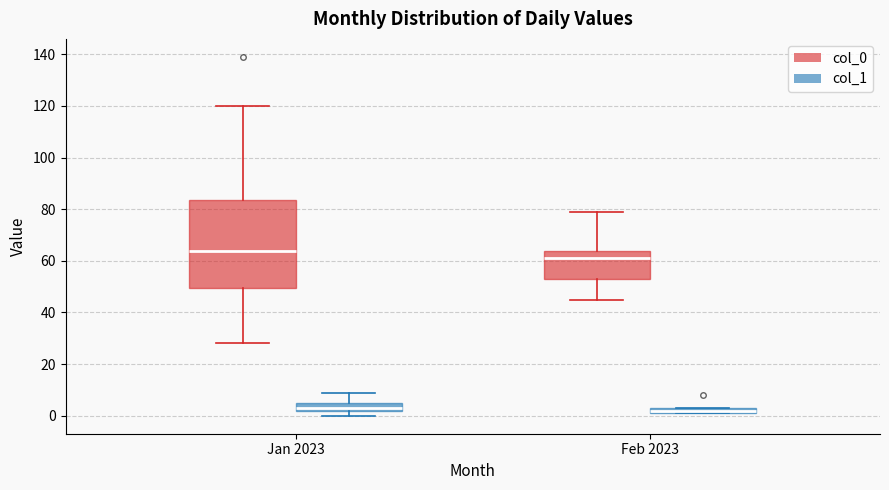

Where is the upper edge of the box for Feb 2023 (col_1) on the y-axis? The values are not printed on the chart, so give them approximately, as read against the axis.

4